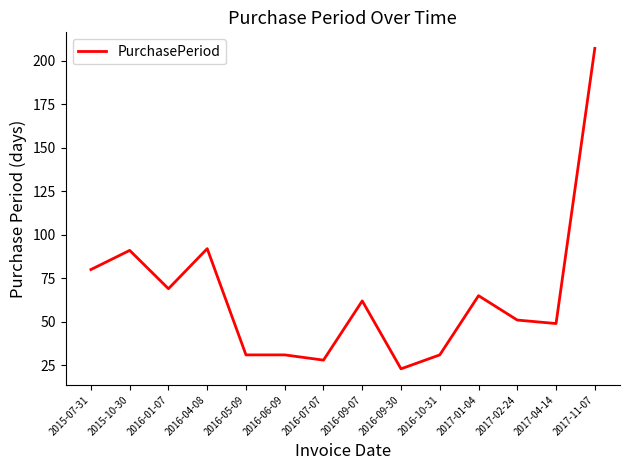

What position from the right is 2015-07-31?

14